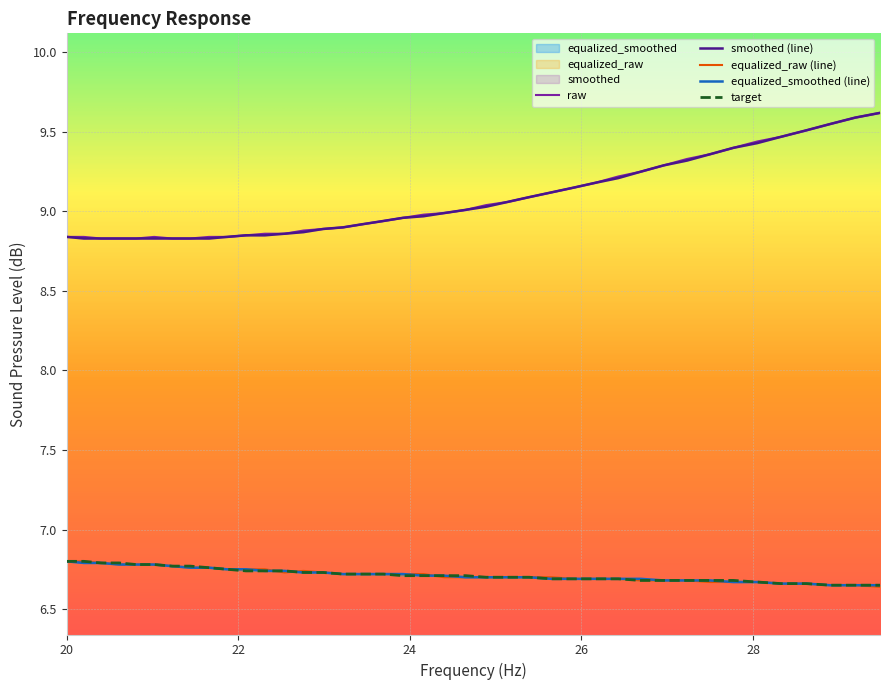

Is this an area chart (filled region under the line)?

No